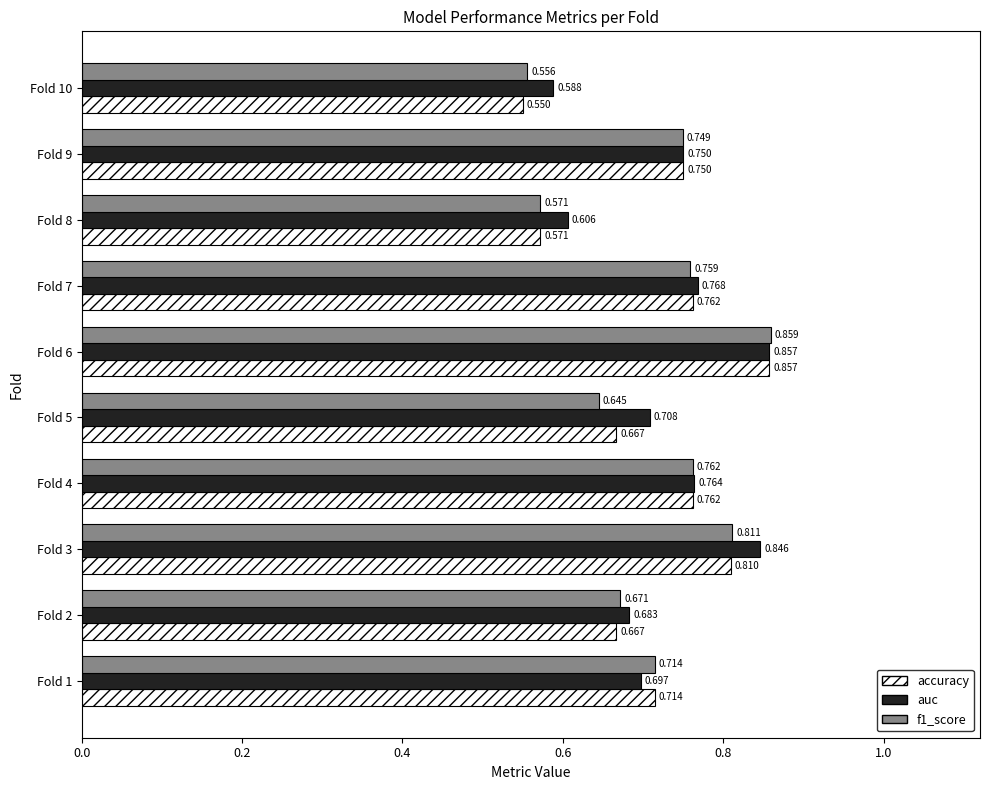

Which series changed the most between Fold 3 and Fold 10?

accuracy